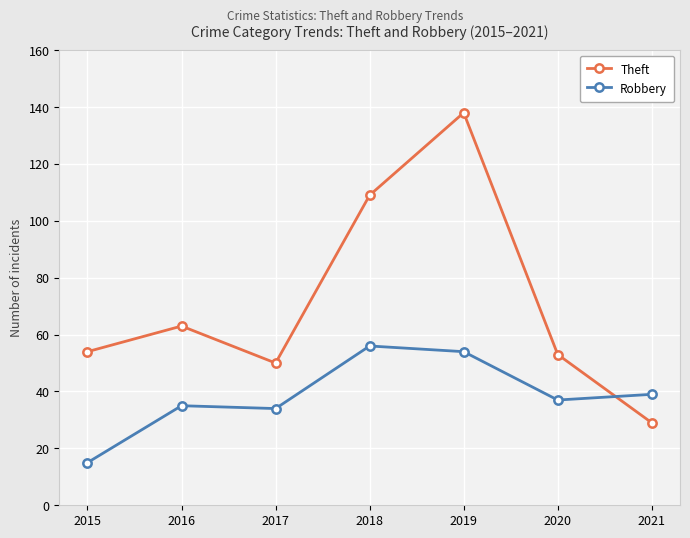

Does the chart display data point markers on the line(s)?

Yes